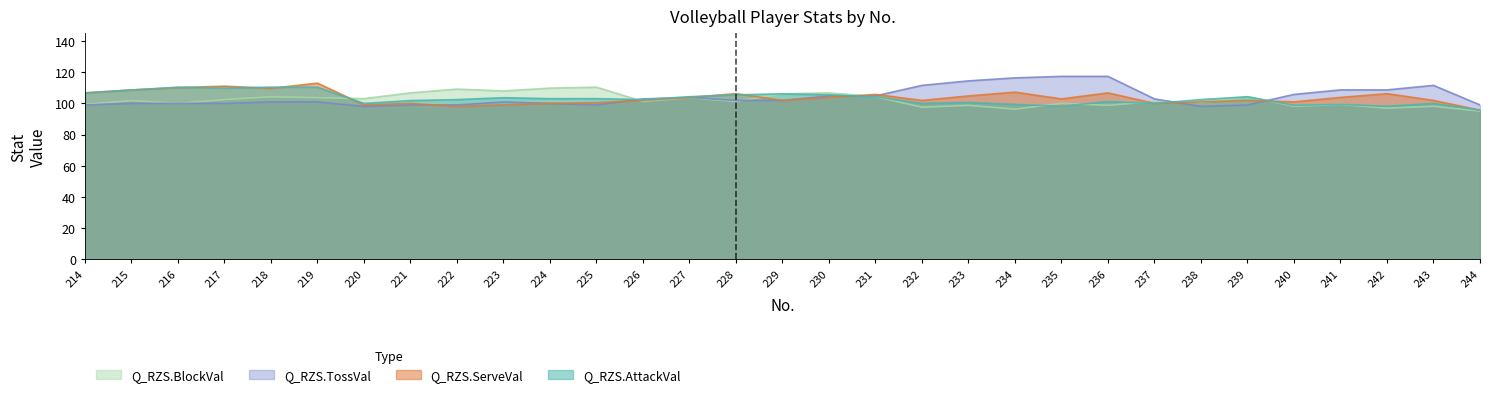

At which category does Q_RZS.ServeVal reach its first local peak?

217